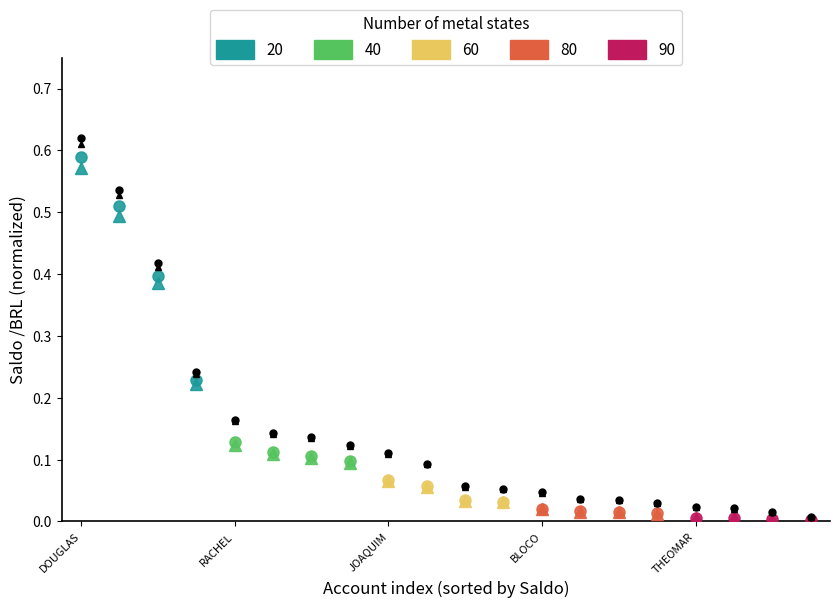

Where is the data nearest to the value 0?

19